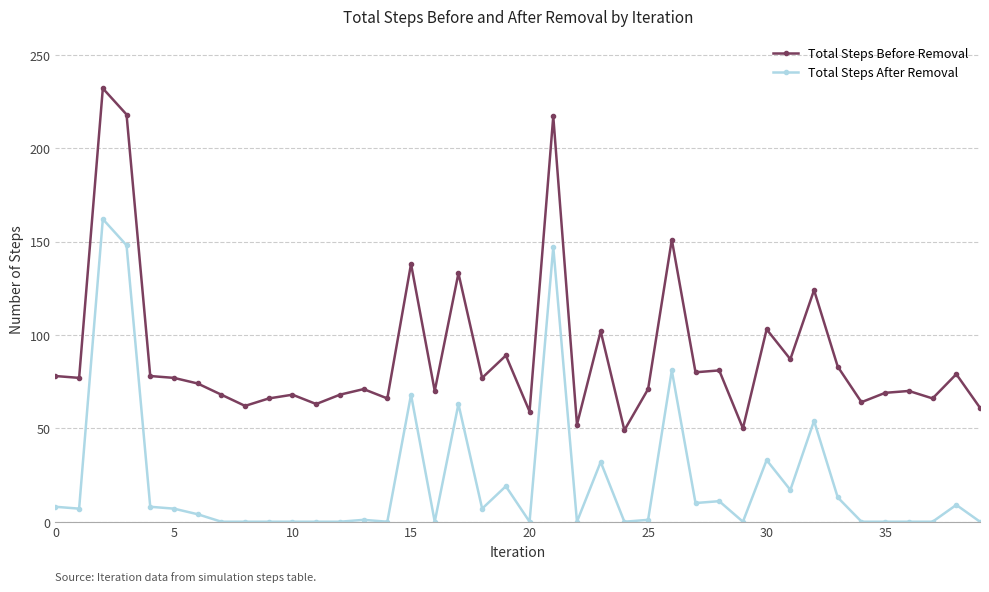

Which series has the widest spread of values?

Total Steps Before Removal